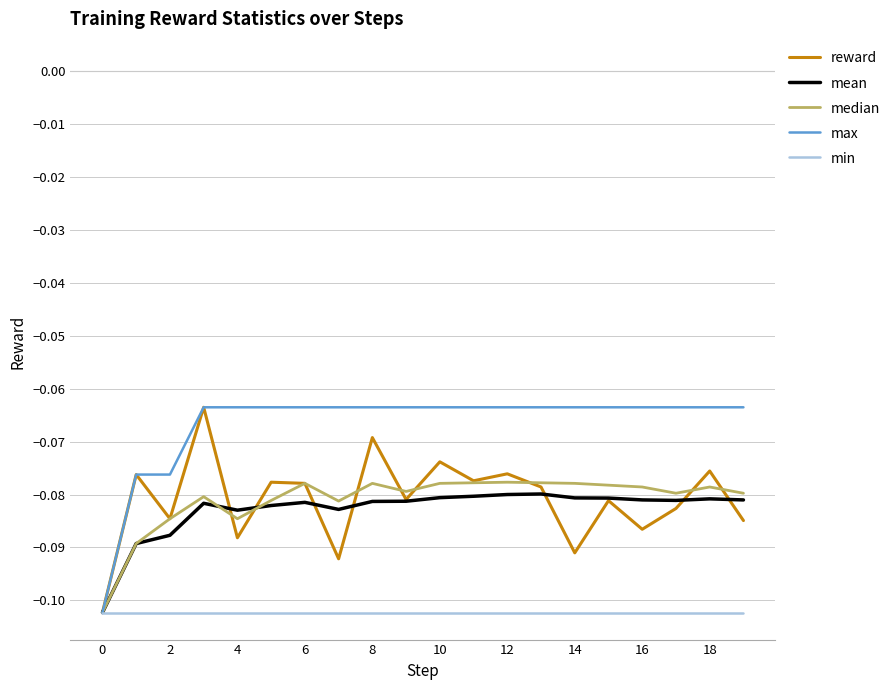

True or false: min and reward intersect in this chart.

False